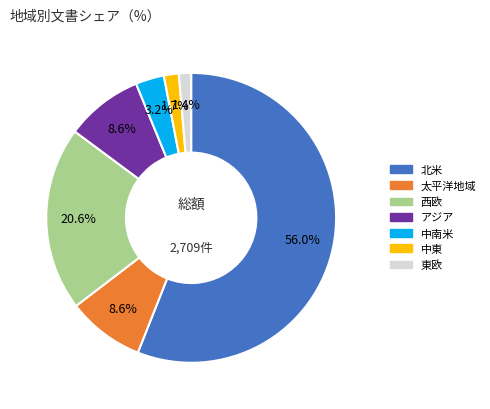

Does any single category account for the majority?

Yes